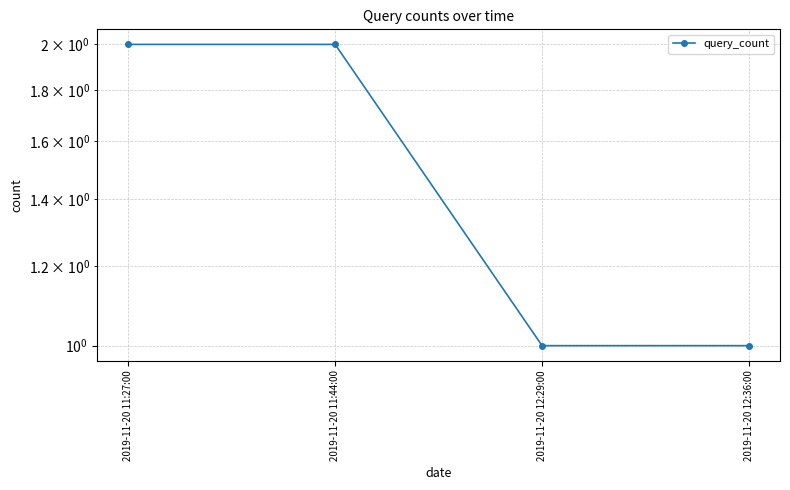

Reading left to right, list all the values displayed in this chart.

2	2	1	1